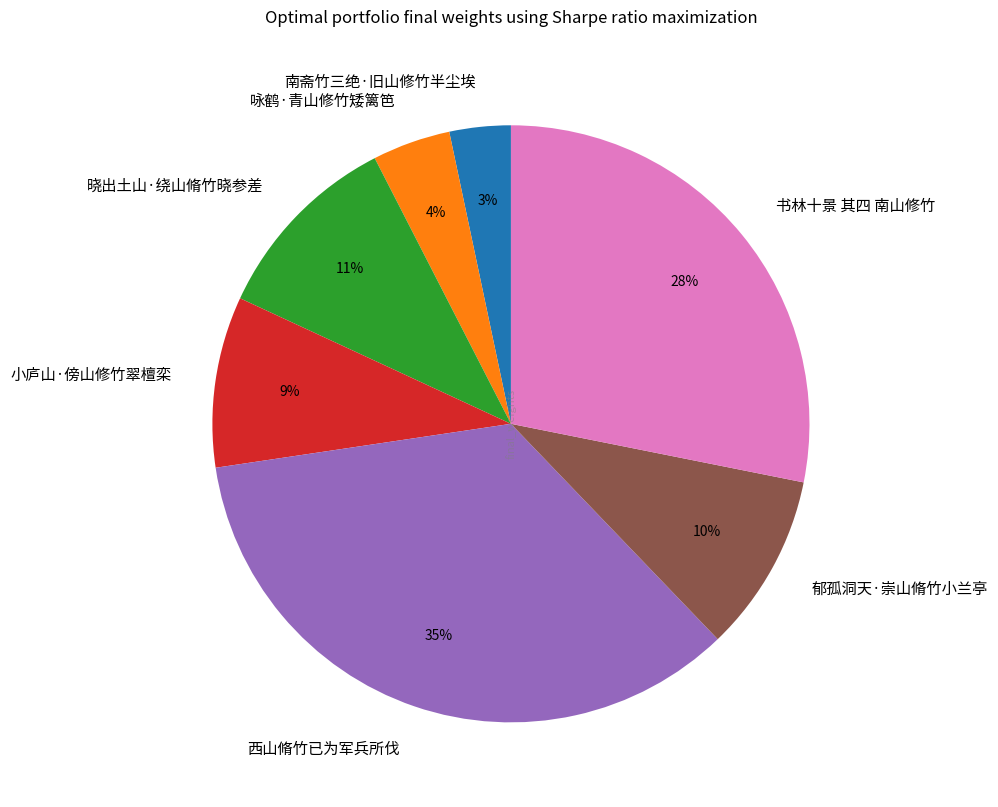

To the nearest percent, what is the combined percentage of 书林十景 其四 南山修竹 and 小庐山·傍山修竹翠檀栾?

37%